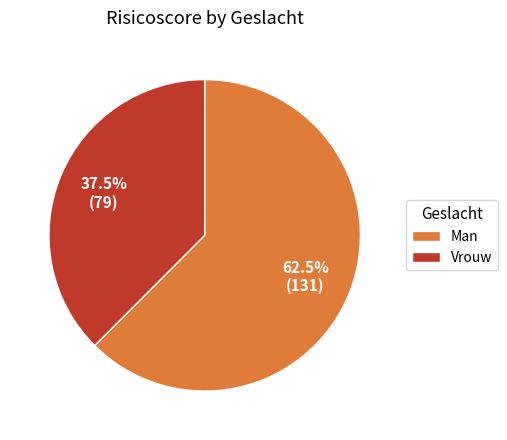

Approximately how many times larger is the value at Man compared to Vrouw?

1.7